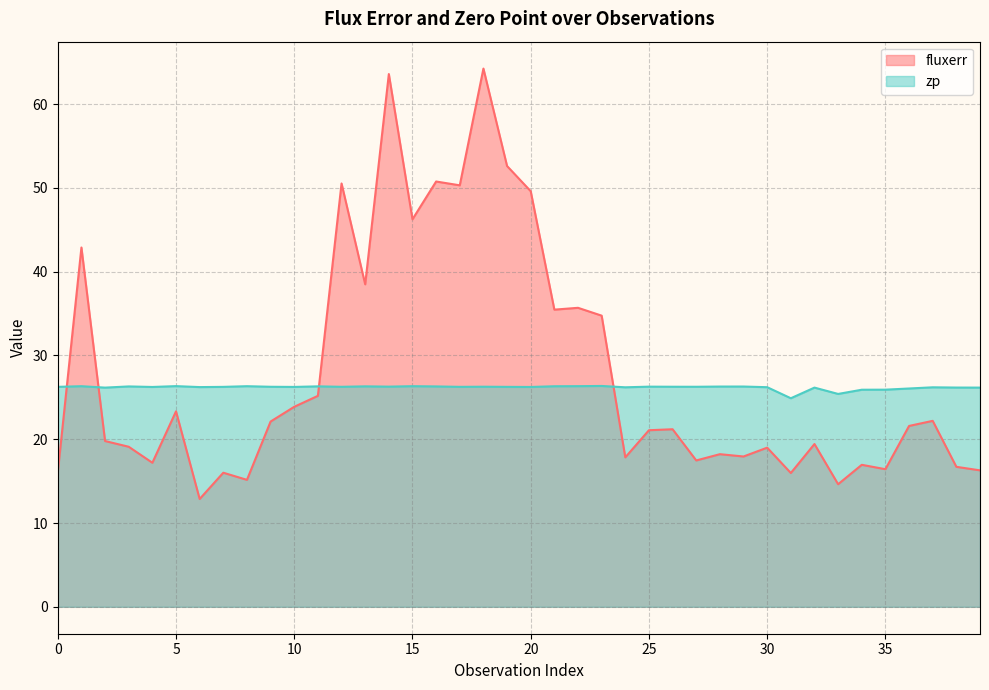

What is the sum of the fluxerr values at 37 and 23?

56.9